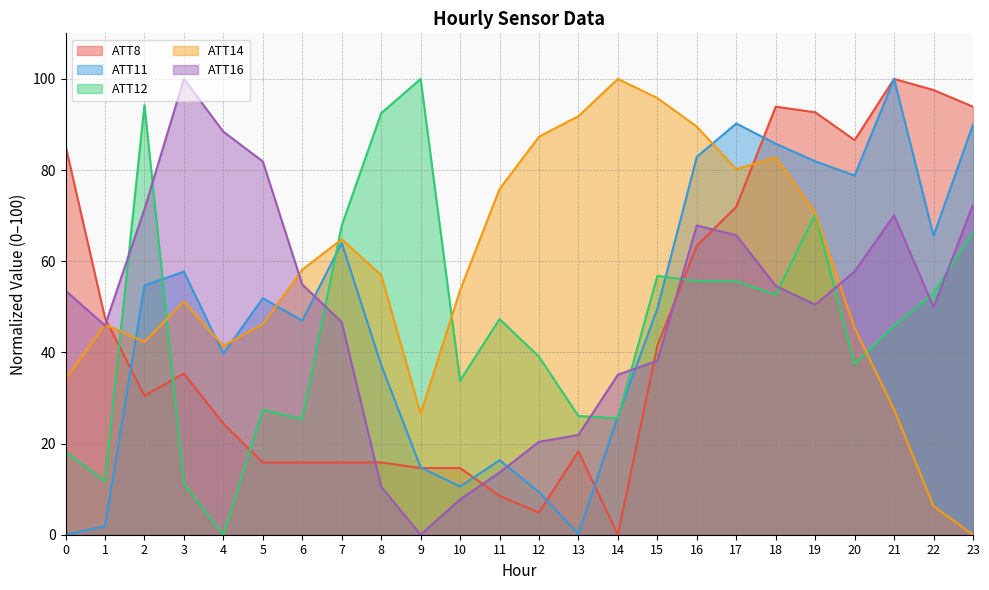

Which label corresponds to the largest value in the chart?

21